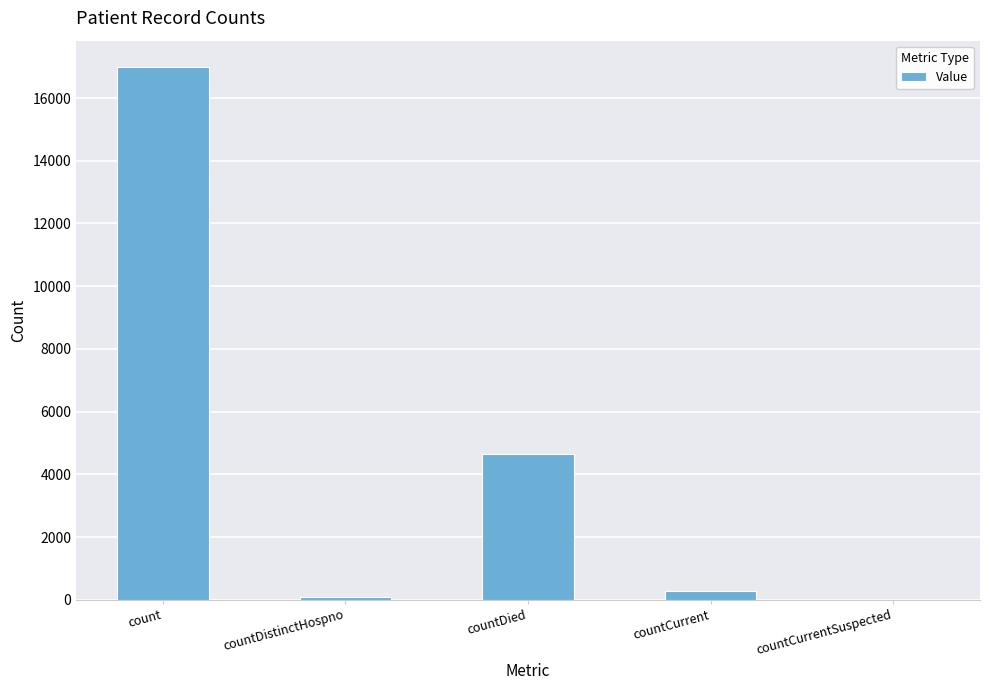

True or false: the data shows 74 at countDistinctHospno.

True